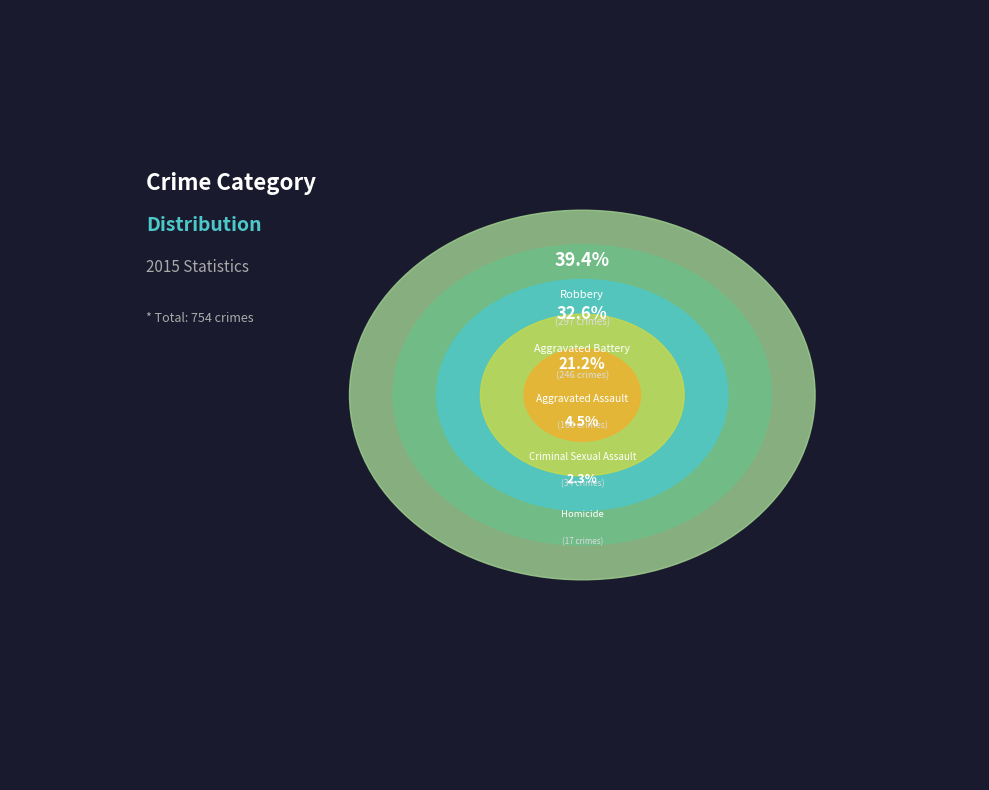

What percentage is NOT represented by Aggravated Assault?

78.8%